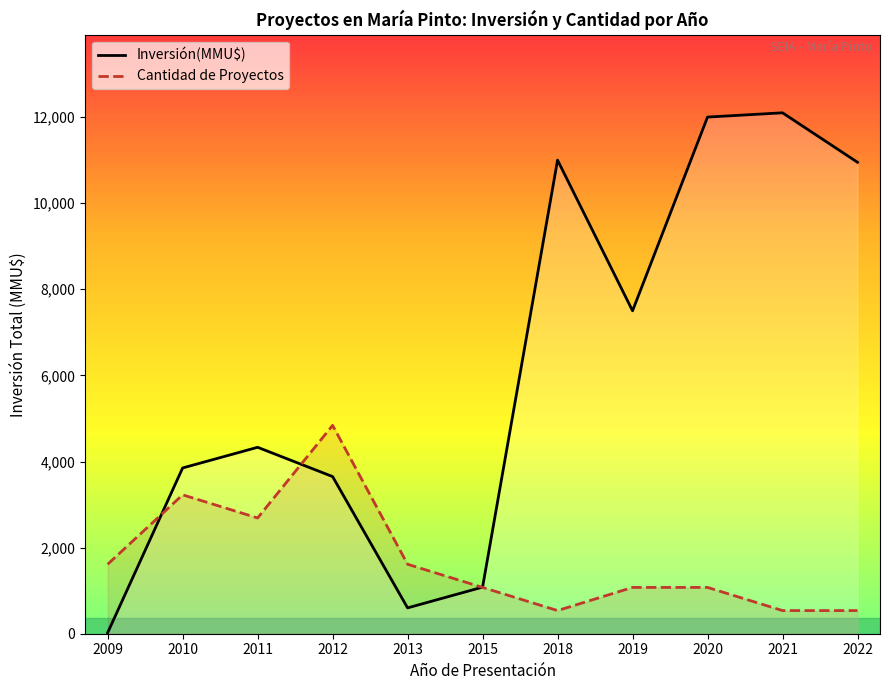

True or false: Cantidad de Proyectos has a value of 745.7 at 2020.

False